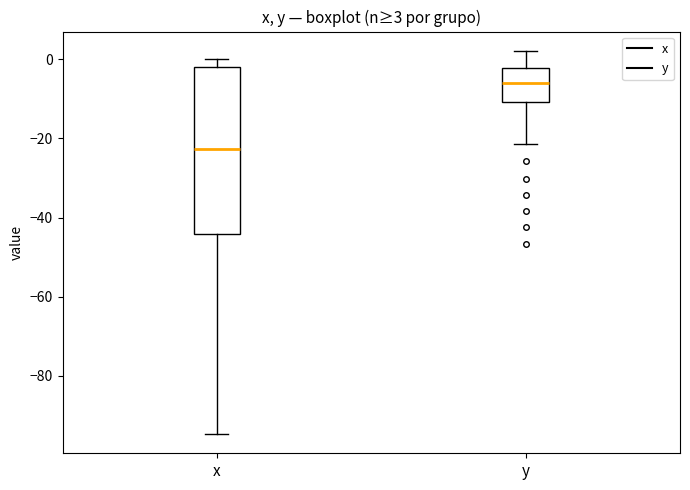

Which box's median line is the highest?

y